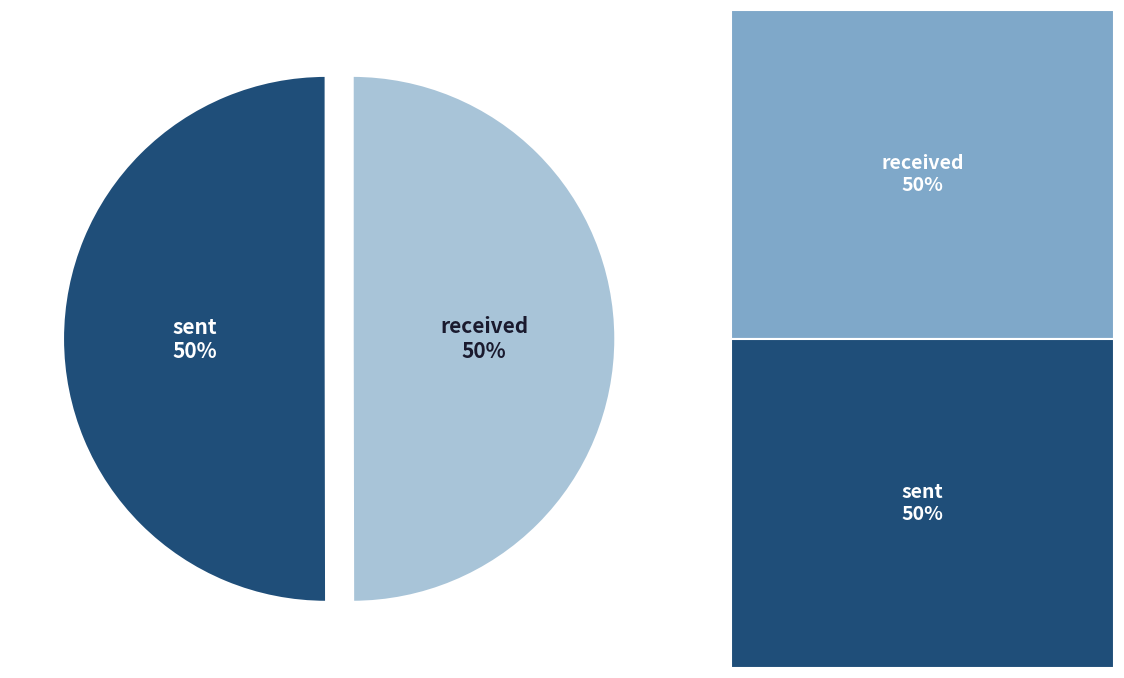

How many segments does this pie chart have?

2